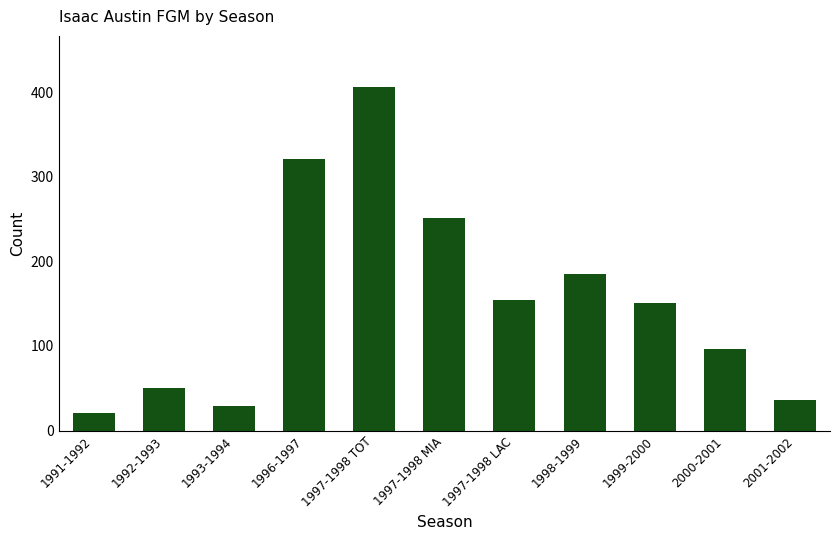

True or false: the data shows 151 at 1999-2000.

True